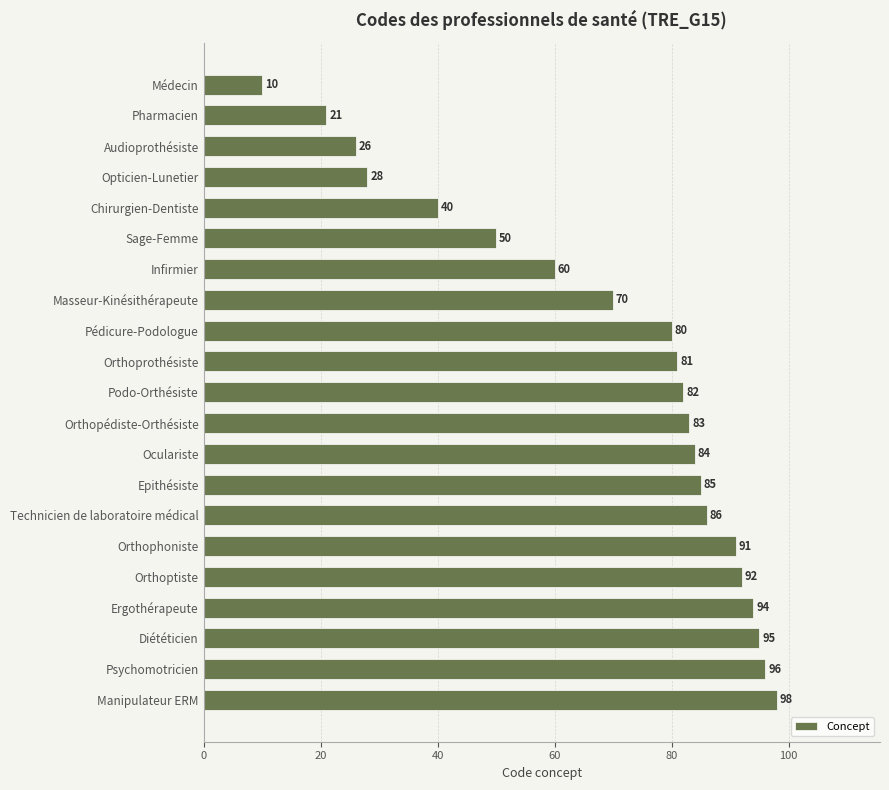

Reading top to bottom, what are all the values shown in this chart?

Médecin=10	Pharmacien=21	Audioprothésiste=26	Opticien-Lunetier=28	Chirurgien-Dentiste=40	Sage-Femme=50	Infirmier=60	Masseur-Kinésithérapeute=70	Pédicure-Podologue=80	Orthoprothésiste=81	Podo-Orthésiste=82	Orthopédiste-Orthésiste=83	Oculariste=84	Epithésiste=85	Technicien de laboratoire médical=86	Orthophoniste=91	Orthoptiste=92	Ergothérapeute=94	Diététicien=95	Psychomotricien=96	Manipulateur ERM=98